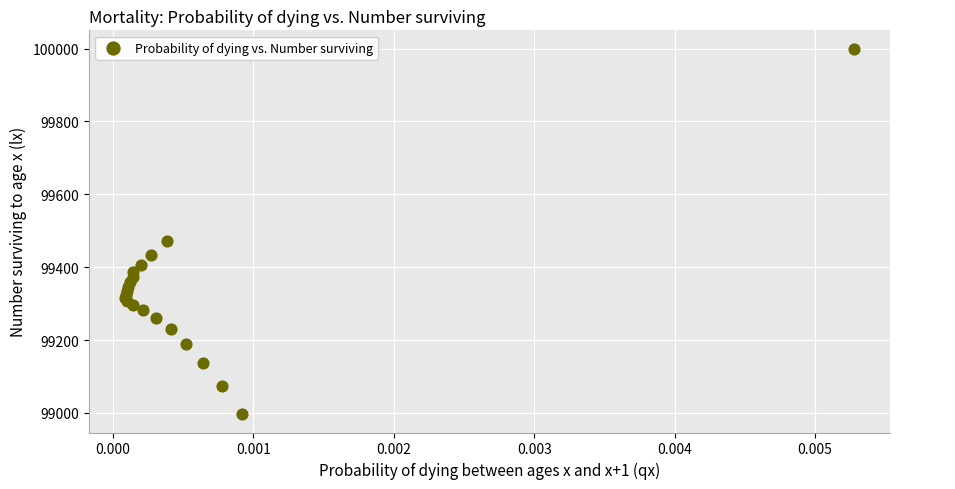

What Y value in the scatter plot is closest to 99498?

99472.7